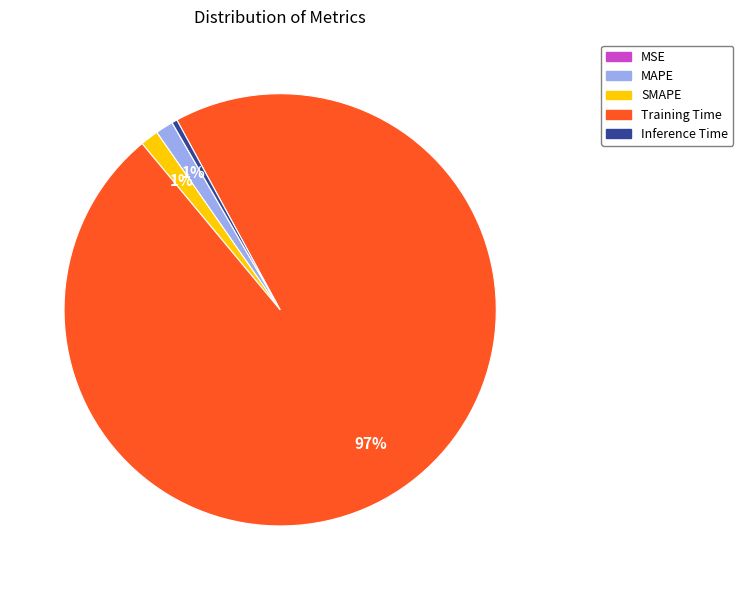

Combined, do Inference Time and SMAPE account for over 50%?

No